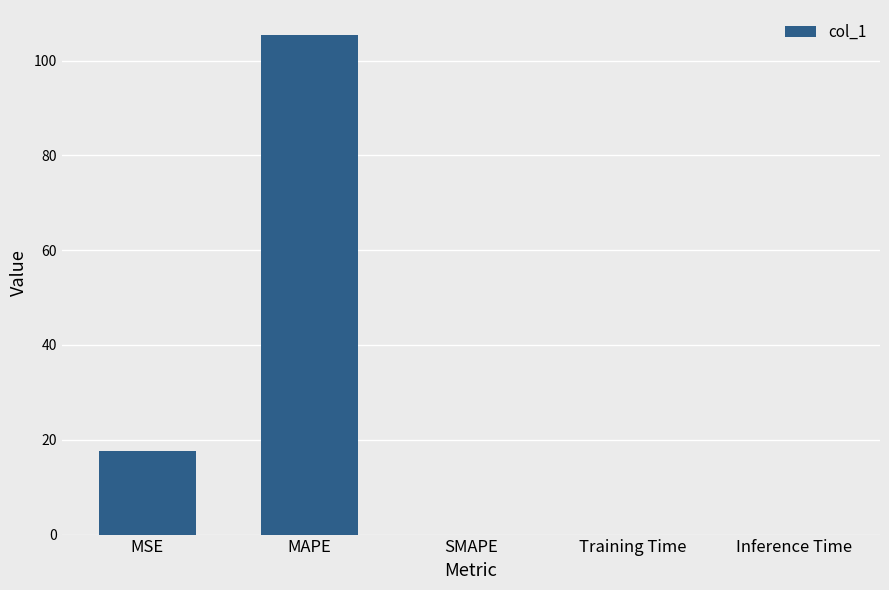

What is the average value?

24.6